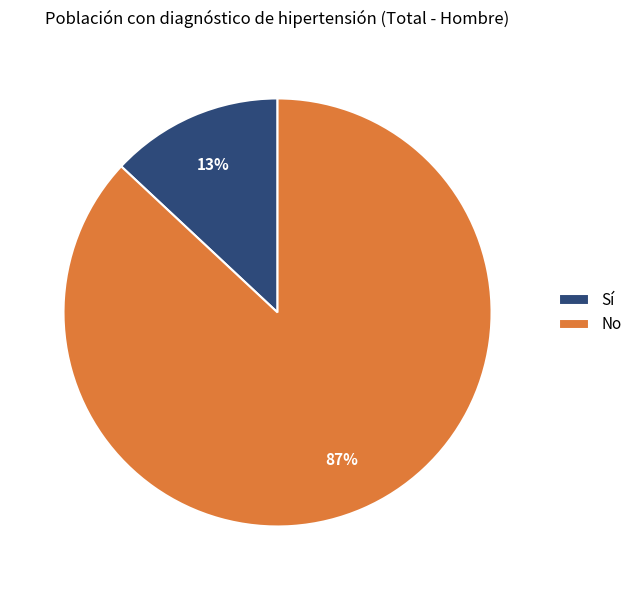

Rank the categories by value from highest to lowest.

No, Sí